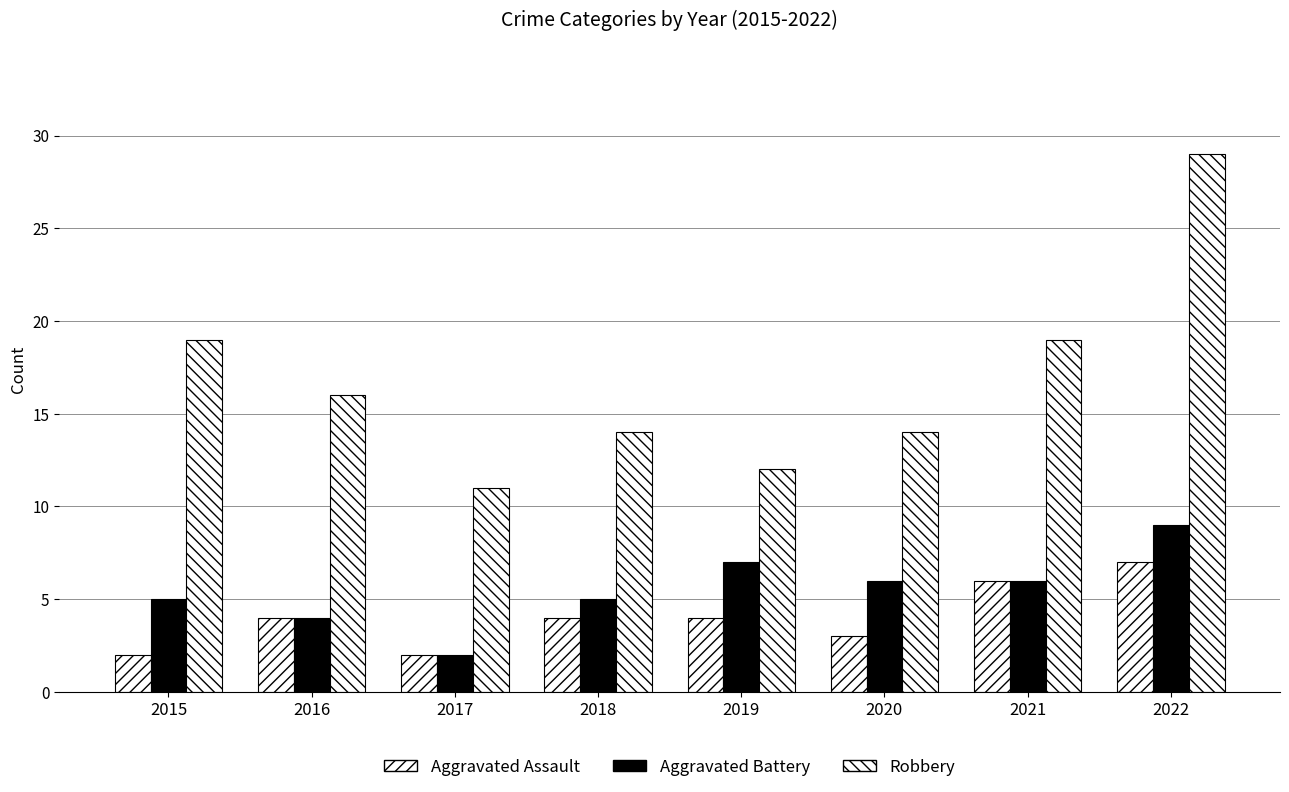

Does the chart contain any negative values?

No